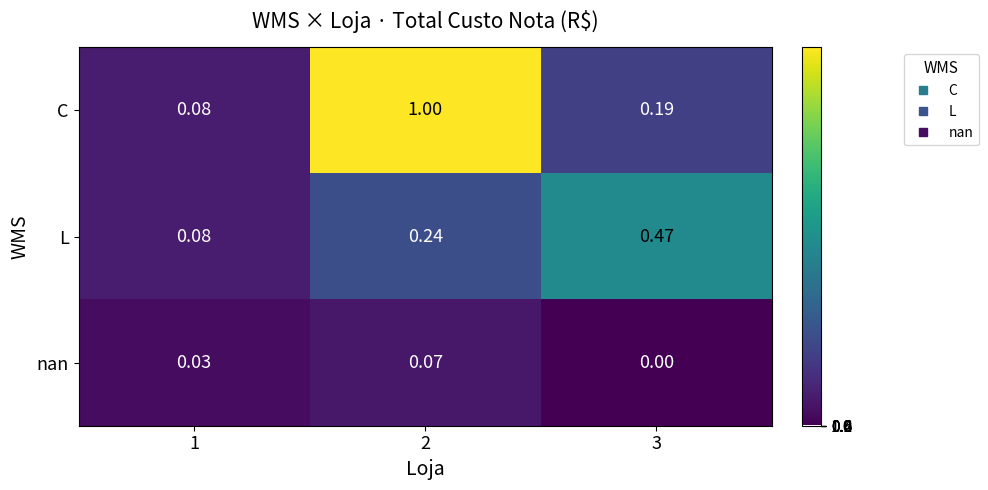

Which series has the widest spread of values?

C